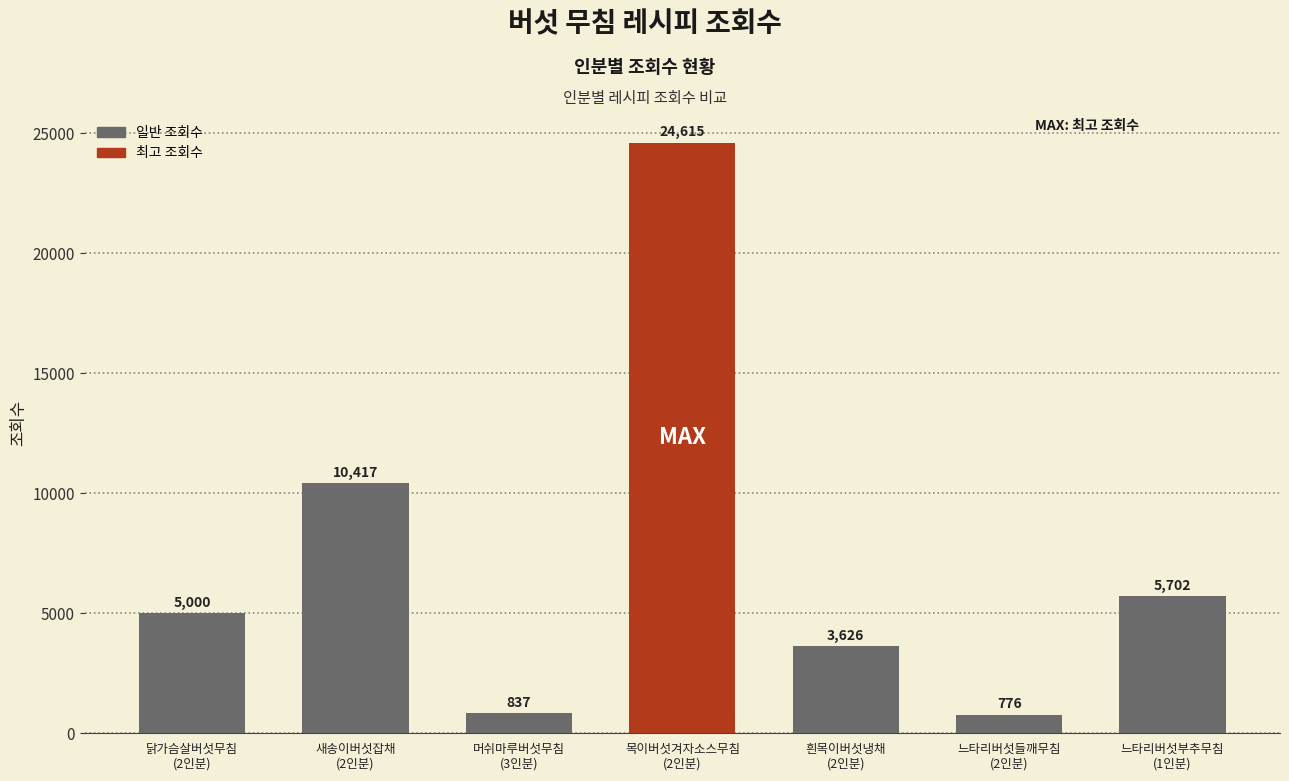

The chart shows a value of 5702 at 느타리버섯부추무침
(1인분). True or false?

True